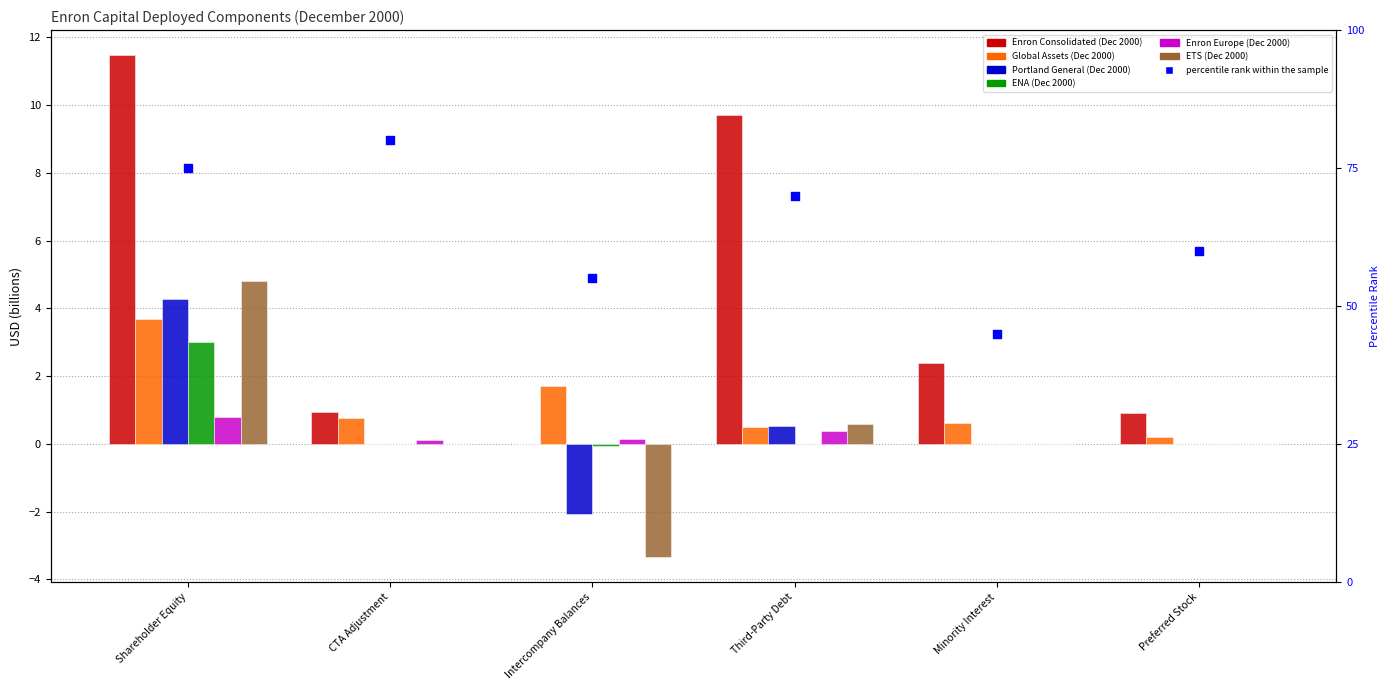

Which series has the largest total across all categories?

Enron Consolidated (Dec 2000)